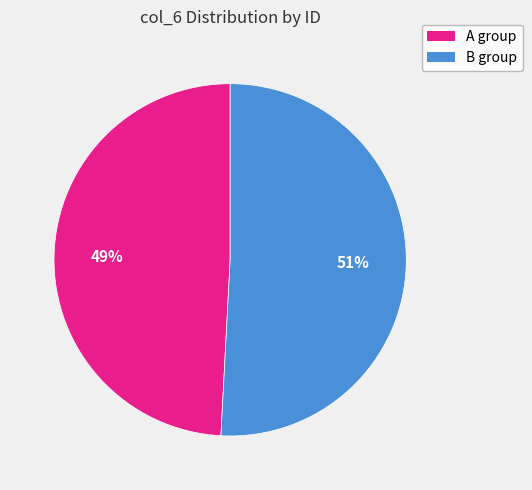

To the nearest percent, what is the average slice percentage?

50%